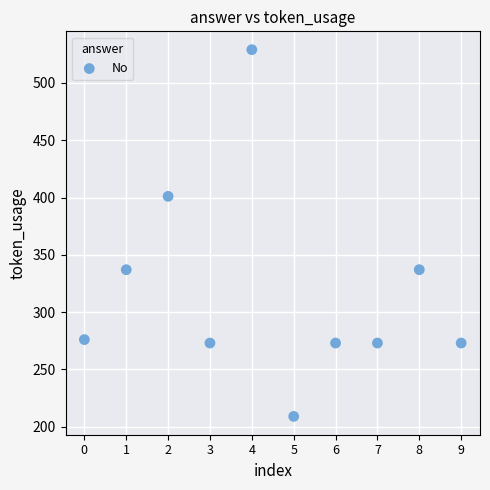

What is the average Y value?

318